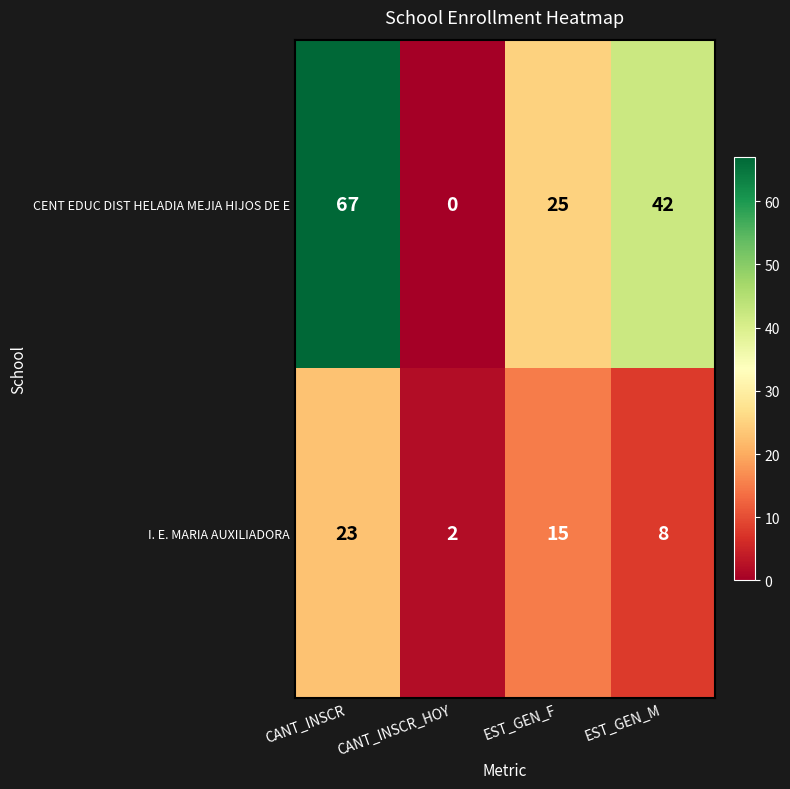

At which category is the sum across all series the highest?

CANT_INSCR